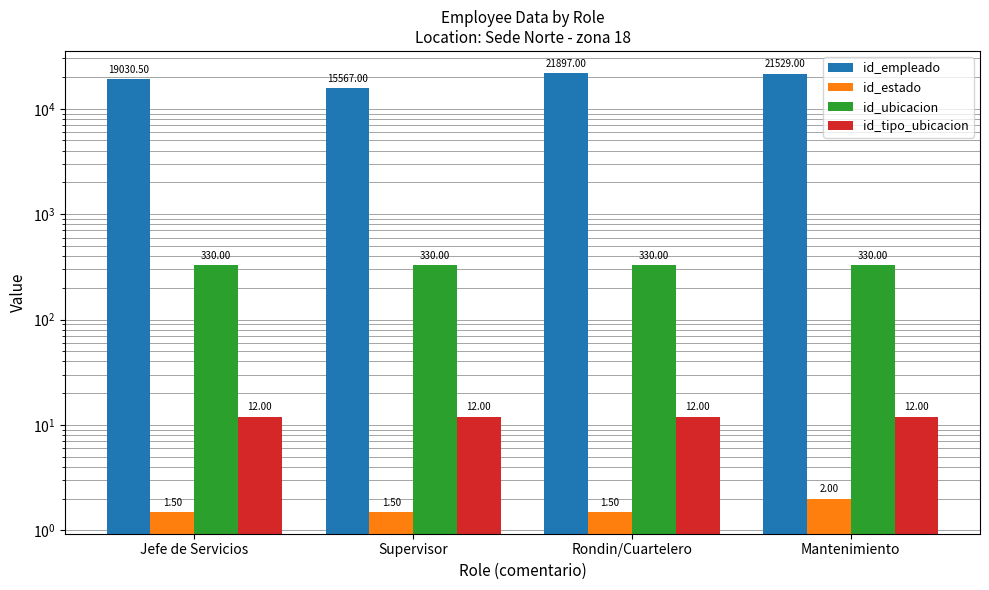

What position from the left is Jefe de Servicios?

1